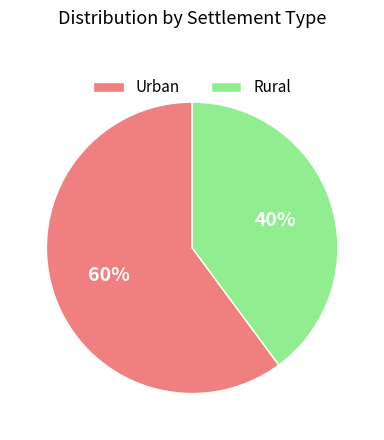

To the nearest percent, what is the difference between the Urban and Rural slice percentages?

20%